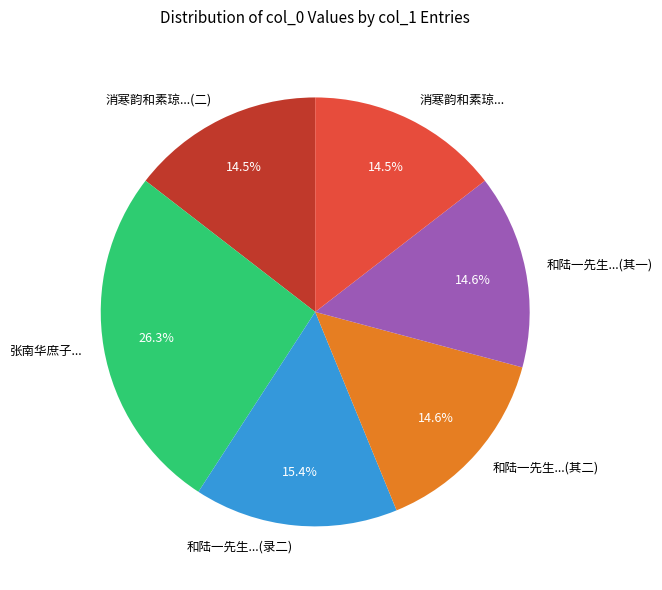

Which category has the biggest portion of the pie?

张南华庶子...